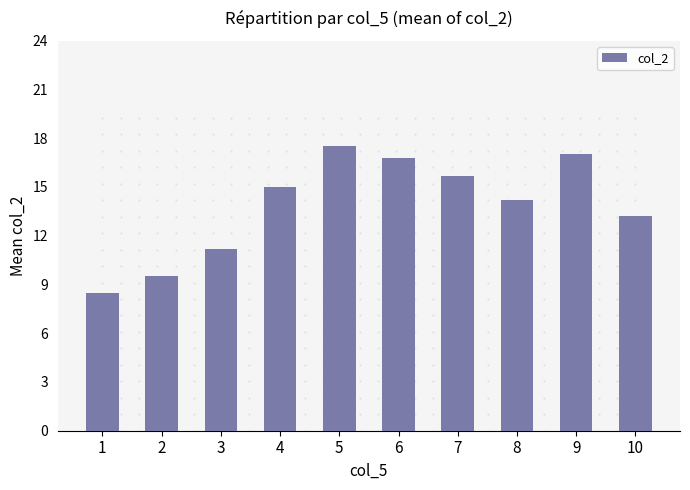

What is the difference between the values at 3 and 8?

3.0